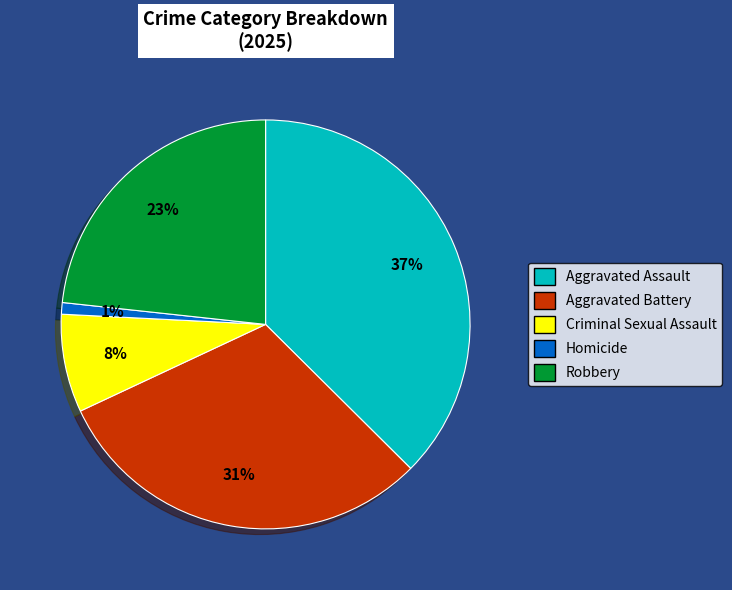

To the nearest percent, what is the average slice percentage?

20%